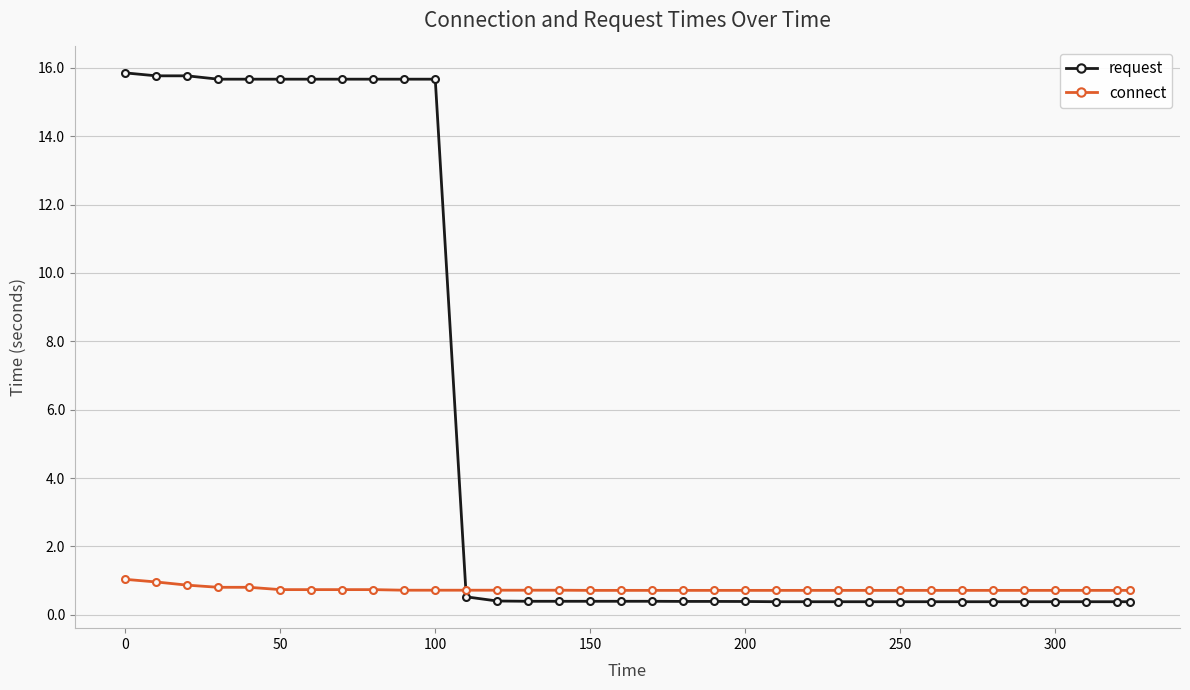

Which series ends up on top after the final intersection of request and connect?

connect